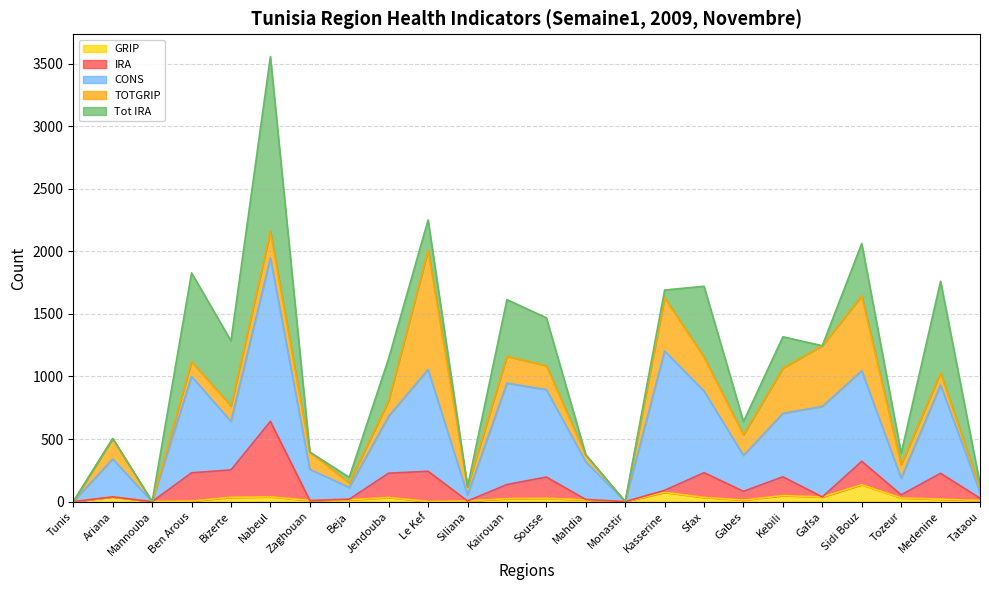

What are all the series names shown in the legend?

GRIP, IRA, CONS, TOTGRIP, Tot IRA